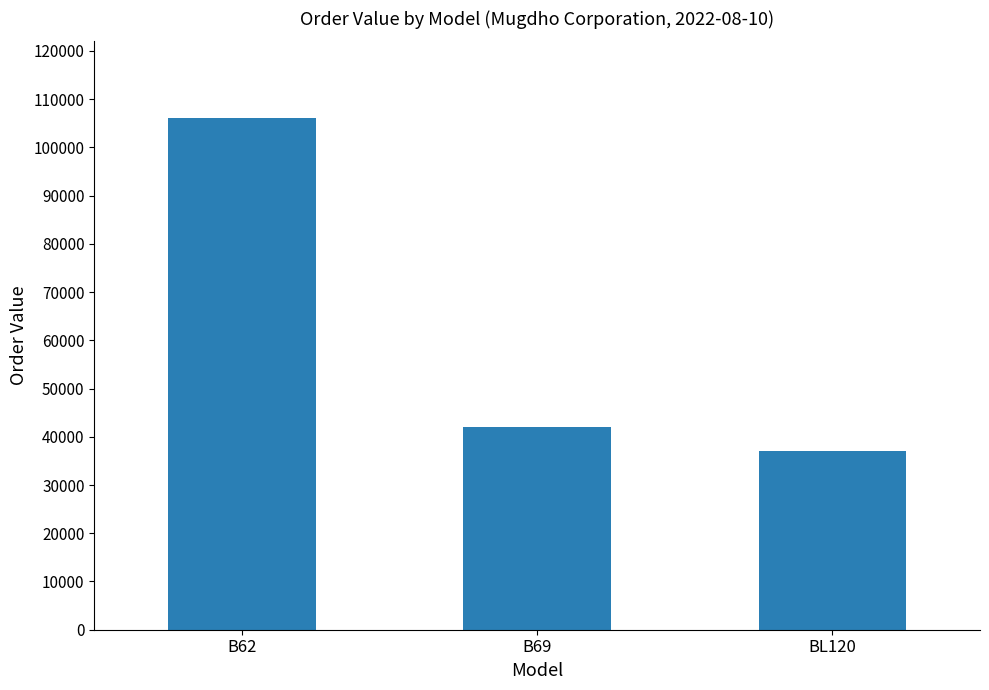

True or false: the data shows 151411.5 at B62.

False